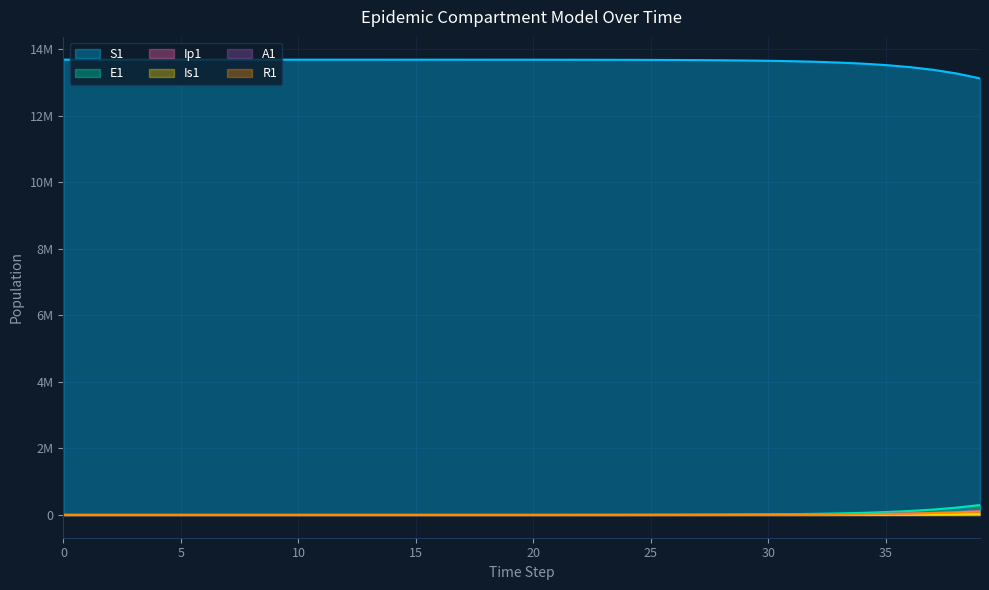

True or false: S1 and R1 cross at least once.

False